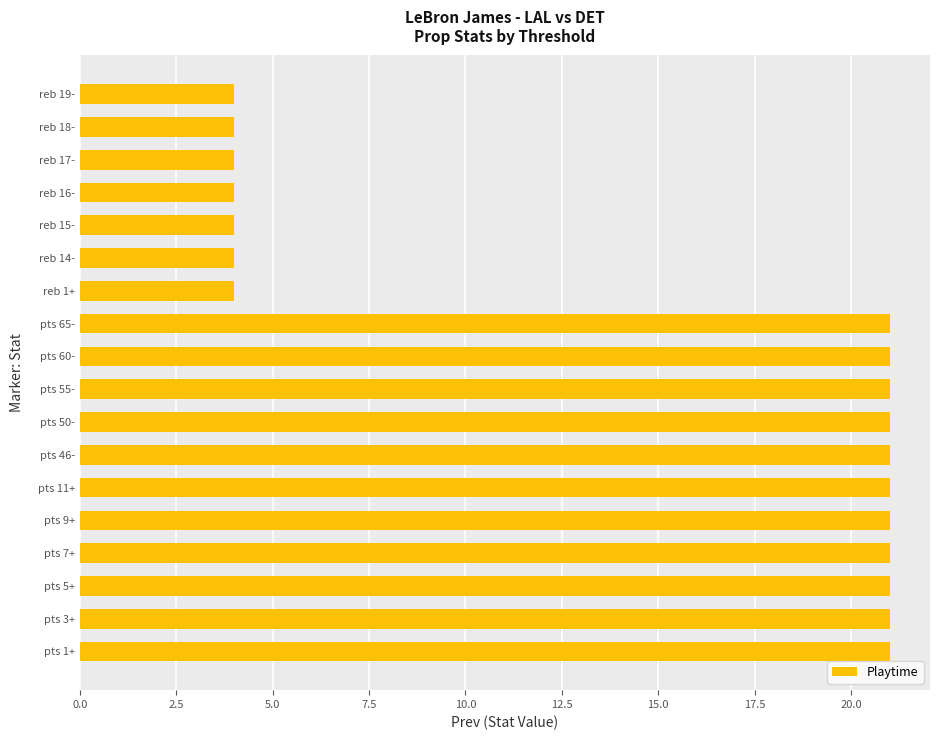

Reading bottom to top, transcribe all the data shown in this chart.

pts 1+=21	pts 3+=21	pts 5+=21	pts 7+=21	pts 9+=21	pts 11+=21	pts 46-=21	pts 50-=21	pts 55-=21	pts 60-=21	pts 65-=21	reb 1+=4	reb 14-=4	reb 15-=4	reb 16-=4	reb 17-=4	reb 18-=4	reb 19-=4